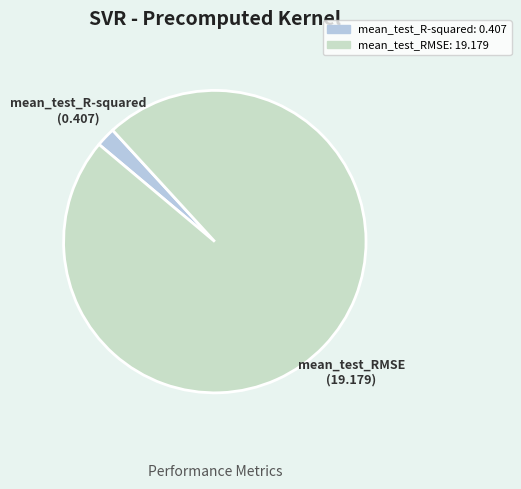

What is the largest slice in the pie chart?

mean_test_RMSE